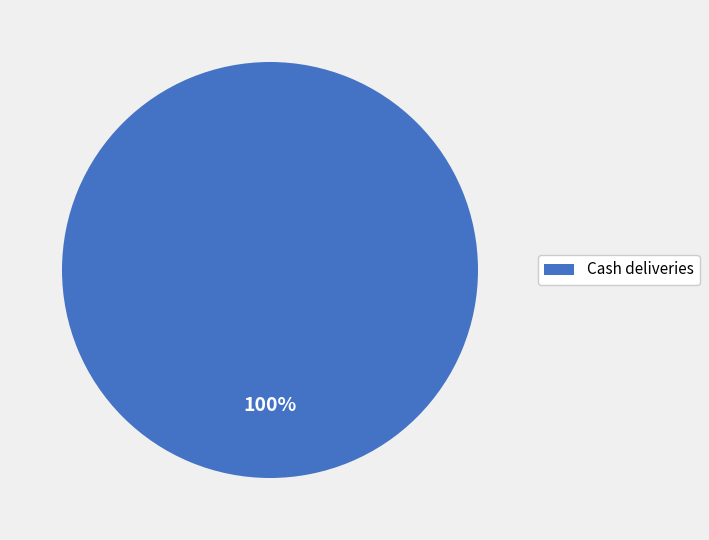

How many slices are in this pie chart?

1